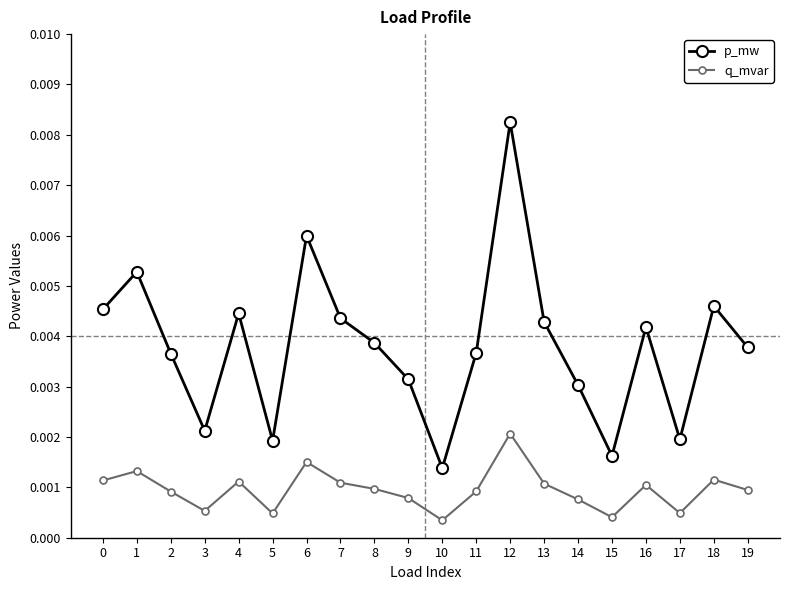

True or false: q_mvar and p_mw cross at least once.

False